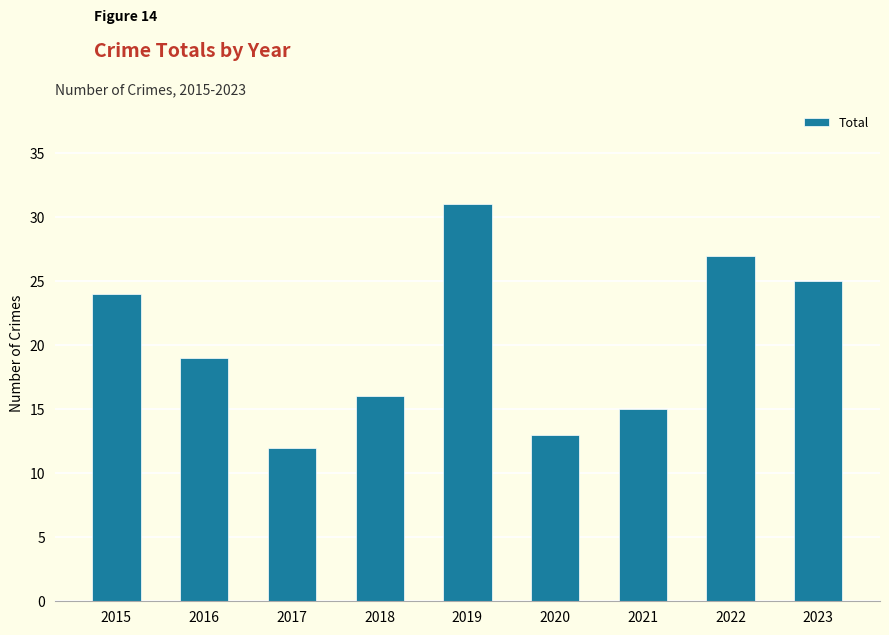

Reading right to left, what are all the values shown in this chart?

25	27	15	13	31	16	12	19	24